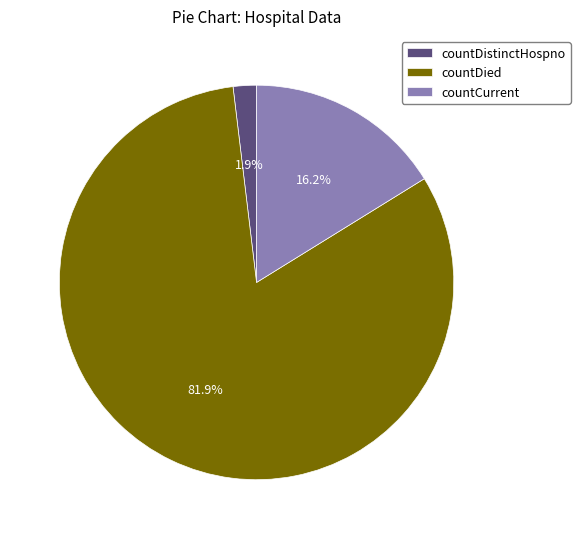

To the nearest percent, what is the difference between the countDied and countDistinctHospno slice percentages?

80%